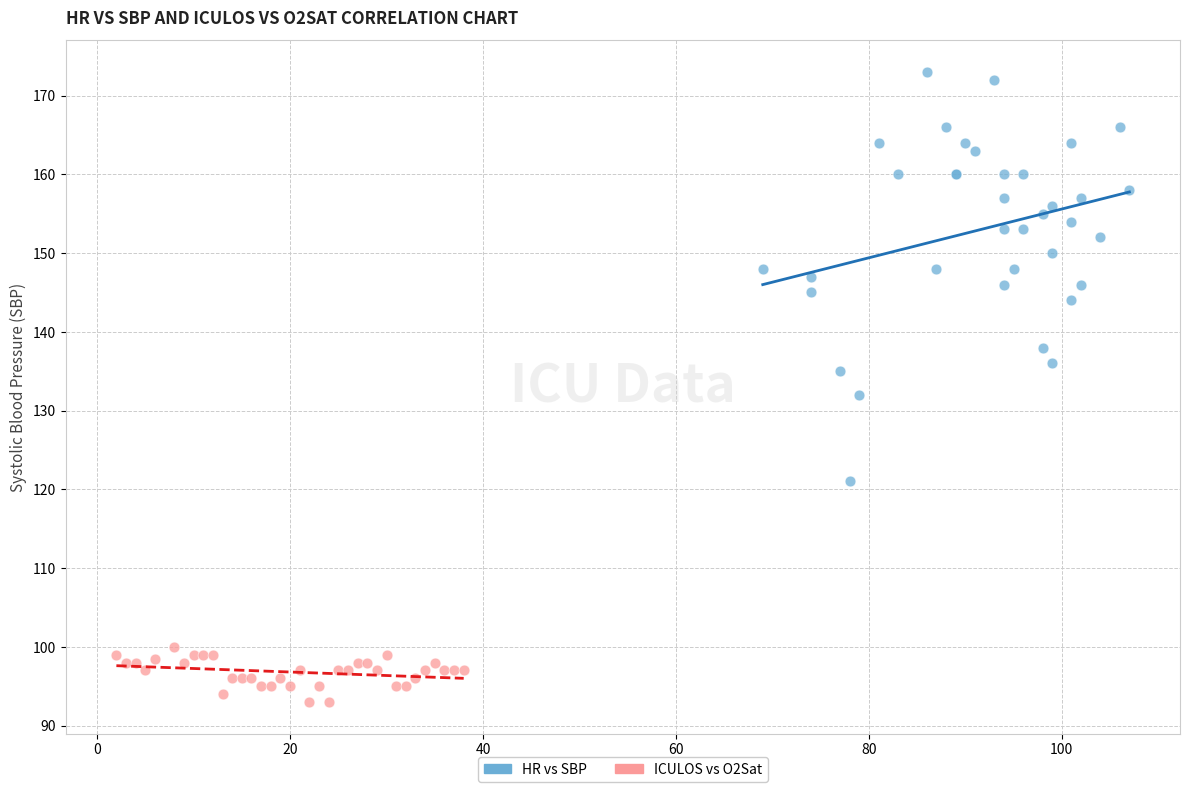

Which series reaches the minimum Y coordinate?

ICULOS vs O2Sat